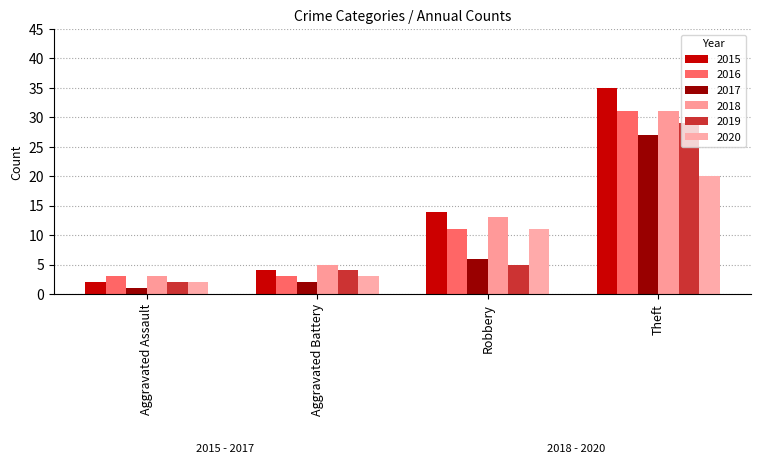

What is the minimum value shown in the chart?

1